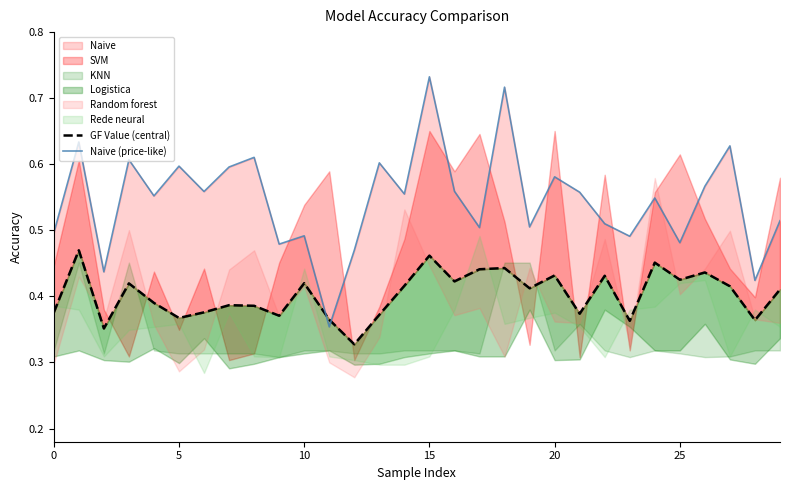

What is the difference between the maximum and minimum values in the GF Value (central) series?

0.1